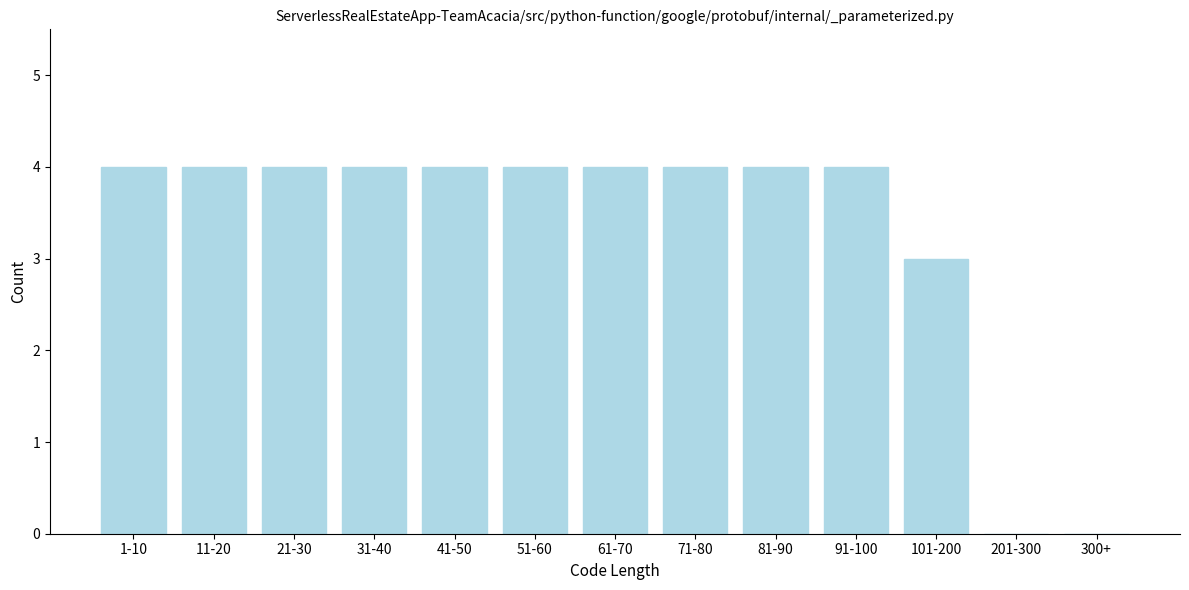

Reading left to right, transcribe all the data shown in this chart.

1-10=4	11-20=4	21-30=4	31-40=4	41-50=4	51-60=4	61-70=4	71-80=4	81-90=4	91-100=4	101-200=3	201-300=0	300+=0